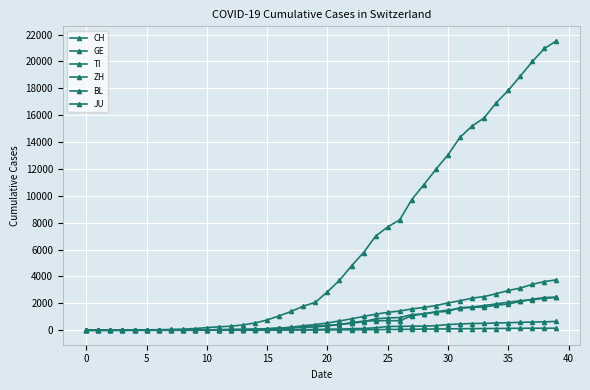

Count the number of categories in the chart.

40